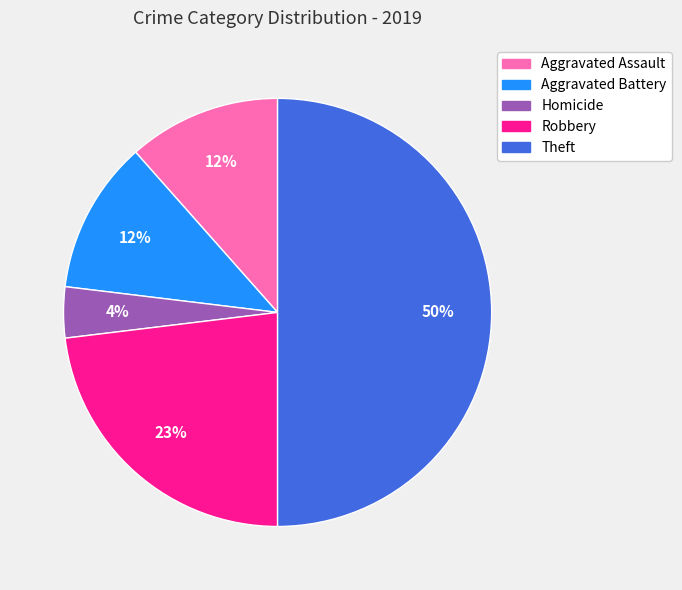

To the nearest percent, what is the average slice percentage?

20%